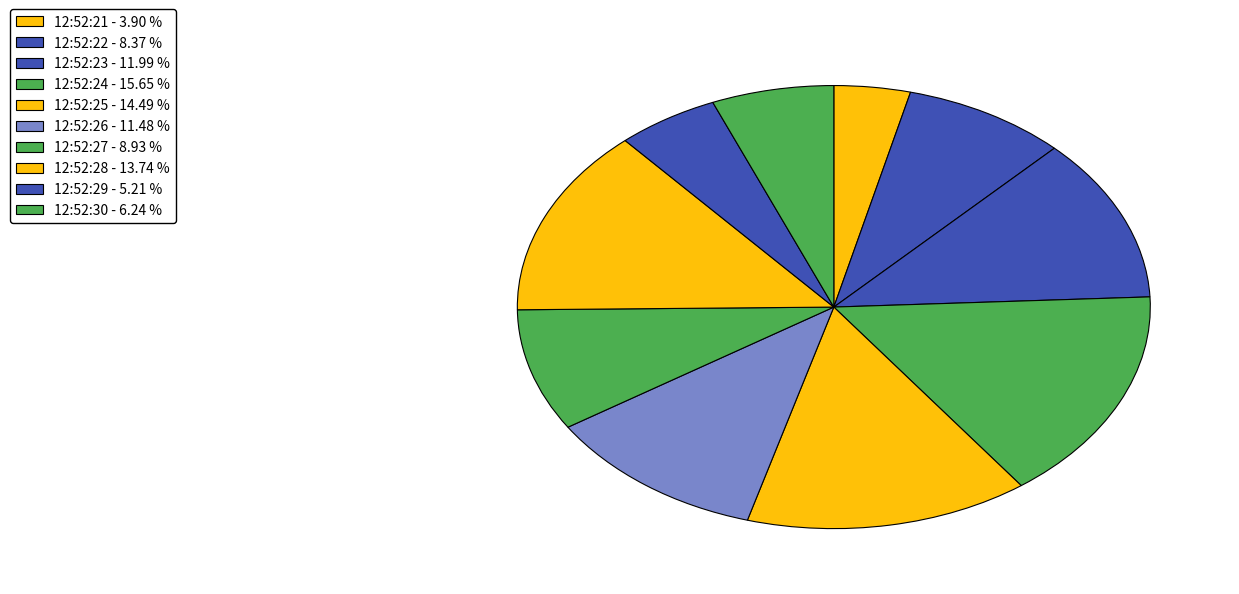

To the nearest percent, what is the difference between the 12:52:25 and 12:52:23 slice percentages?

2%